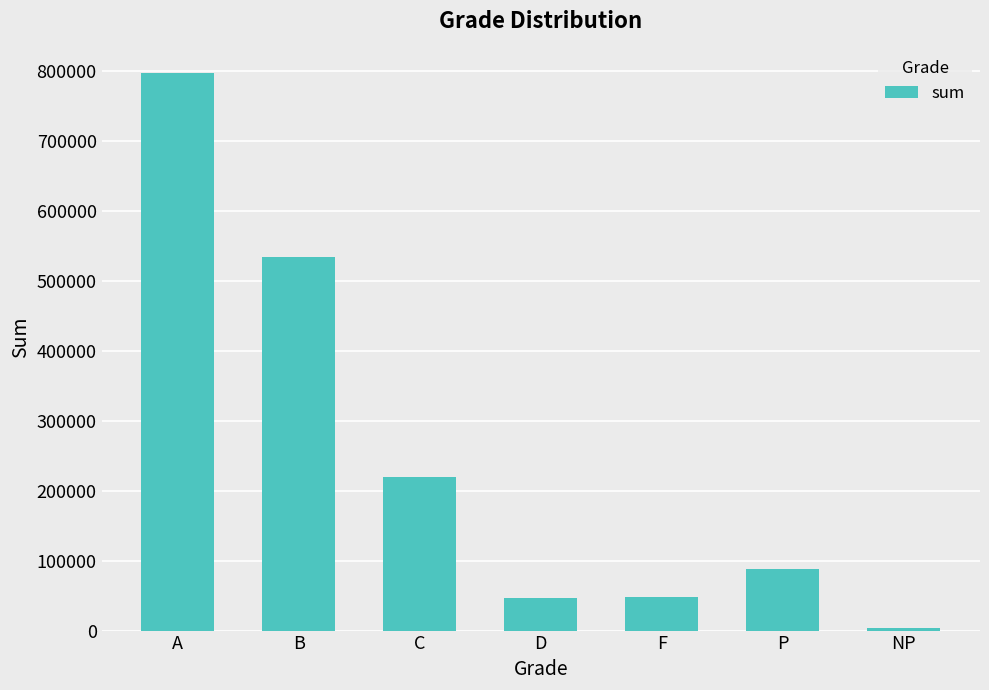

What is the ratio of the value at NP to the value at F?

0.1